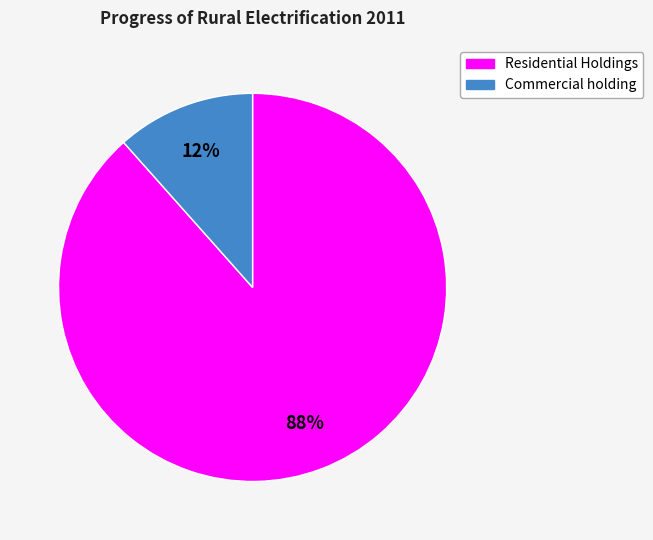

To the nearest percent, what is the average slice percentage?

50%